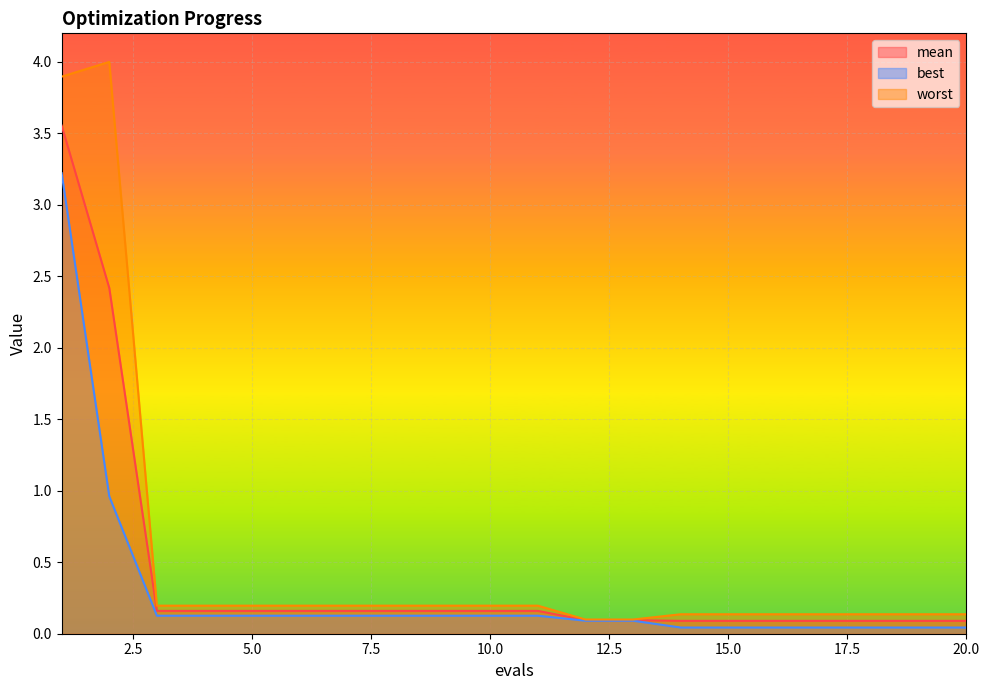

Reading left to right, what are all the values shown in this chart?

mean: 3.6	2.4	0.2	0.2	0.2	0.2	0.2	0.2	0.2	0.2	0.2	0.1	0.1	0.1	0.1	0.1	0.1	0.1	0.1	0.1
best: 3.2	1.0	0.1	0.1	0.1	0.1	0.1	0.1	0.1	0.1	0.1	0.1	0.1	0.0	0.0	0.0	0.0	0.0	0.0	0.0
worst: 3.9	4.0	0.2	0.2	0.2	0.2	0.2	0.2	0.2	0.2	0.2	0.1	0.1	0.1	0.1	0.1	0.1	0.1	0.1	0.1